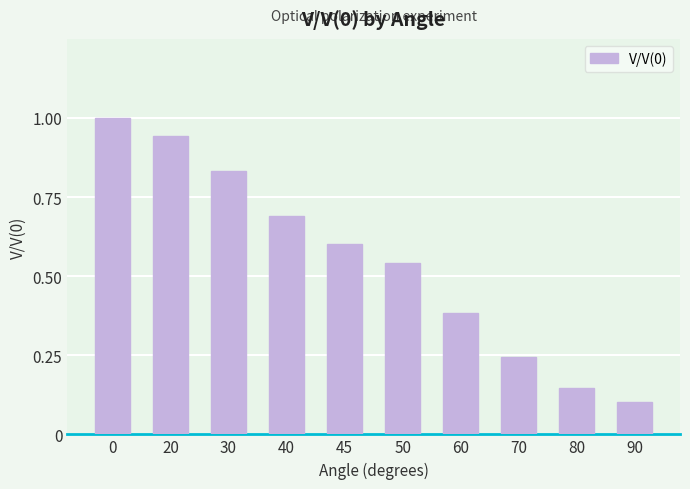

Does the chart contain stacked bars?

No